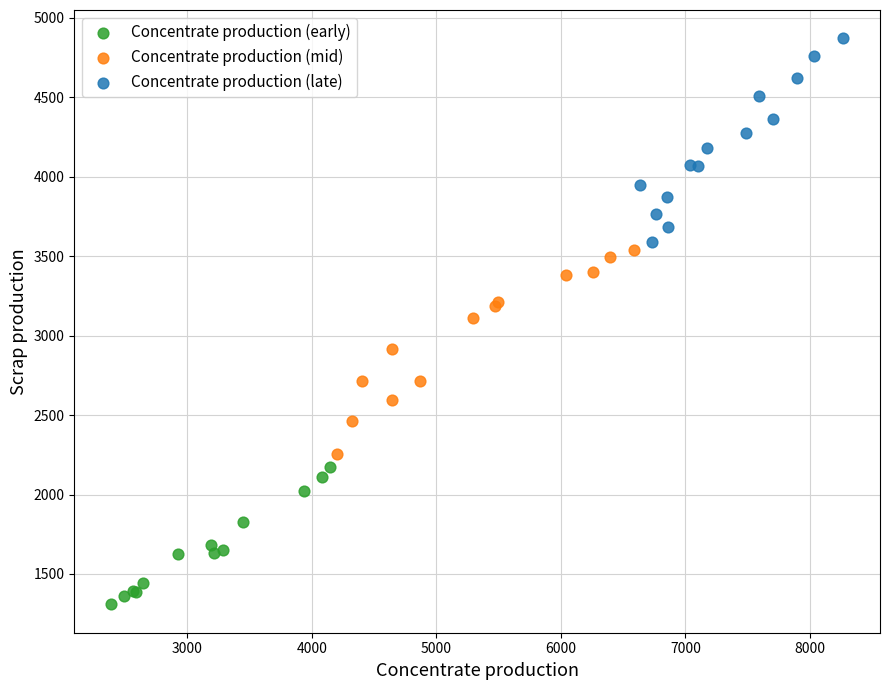

Which series contains the lowest Y value?

Concentrate production (early)